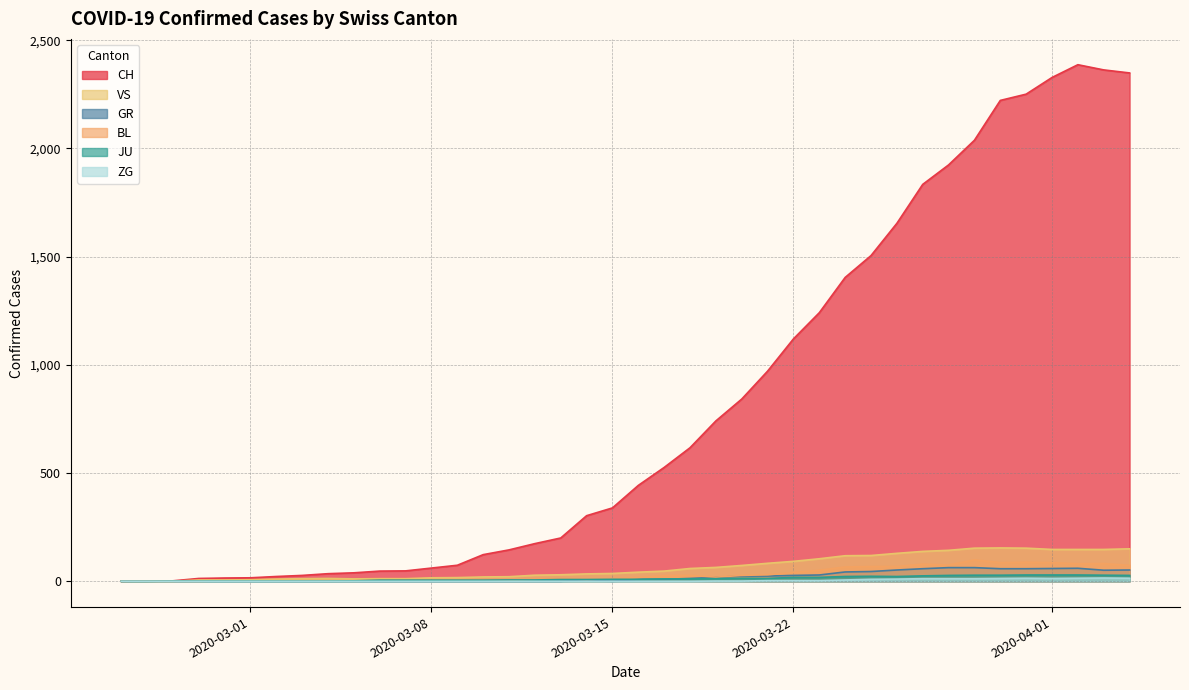

What are all the series names shown in the legend?

CH, VS, GR, BL, JU, ZG